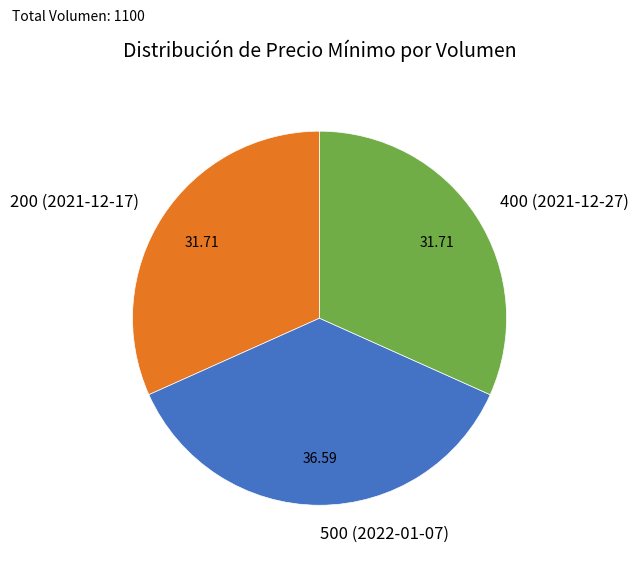

Which category has the biggest portion of the pie?

500 (2022-01-07)